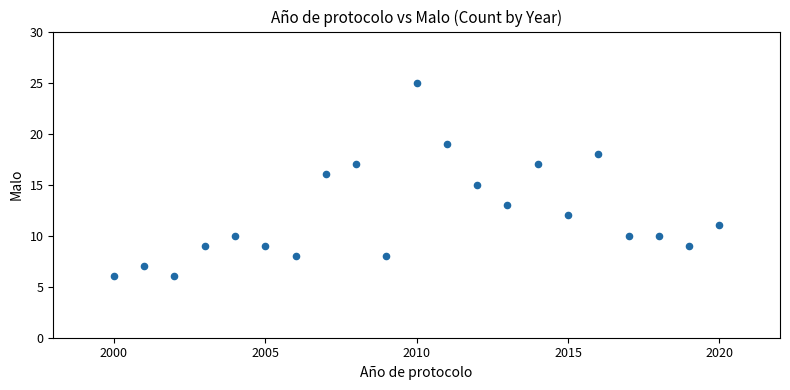

What is the range of X values (max minus min)?

20